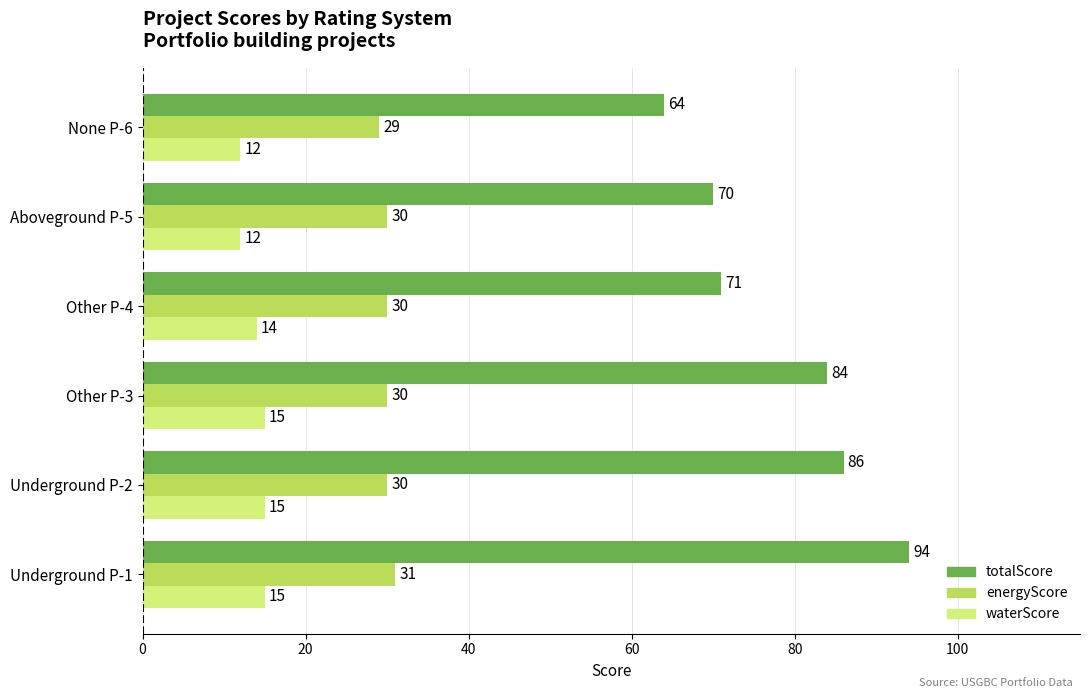

What is the sum of all energyScore values?

180